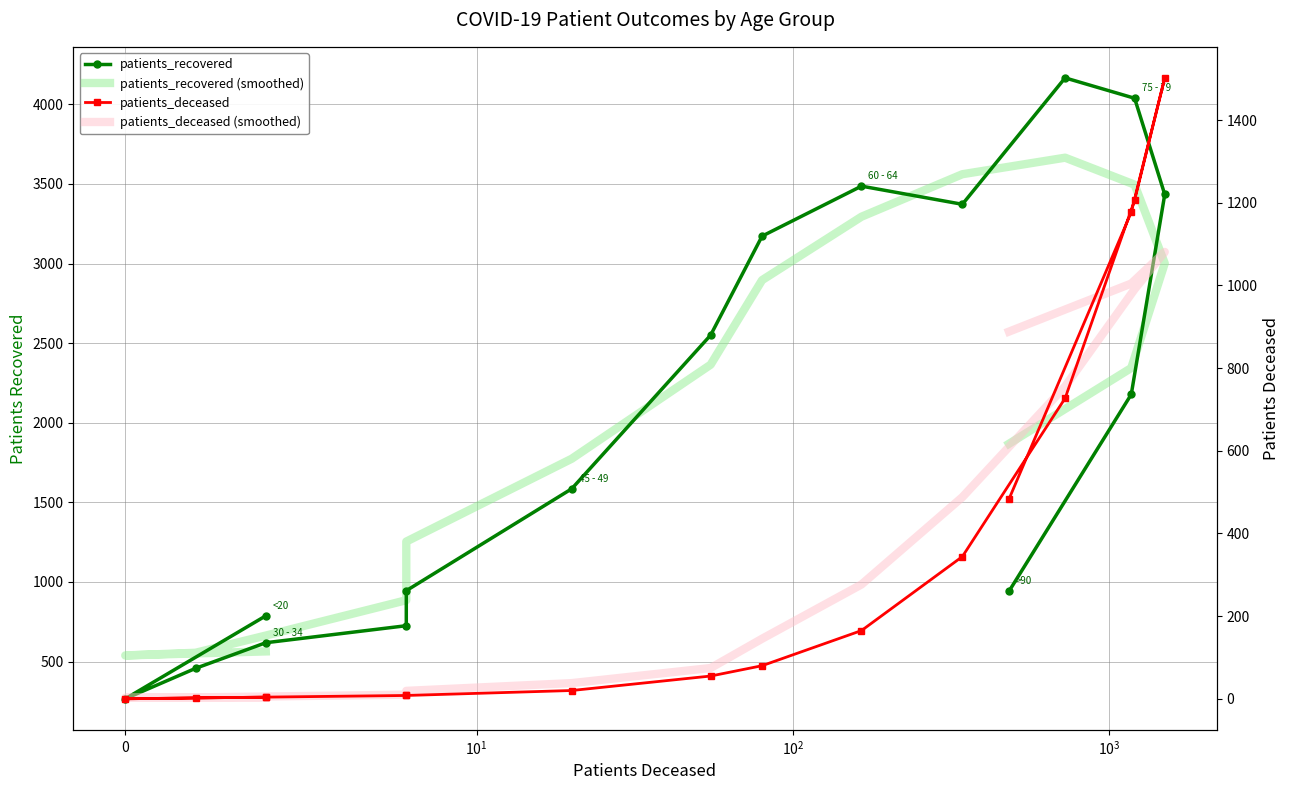

At how many categories does at least one series exceed 3100?

6